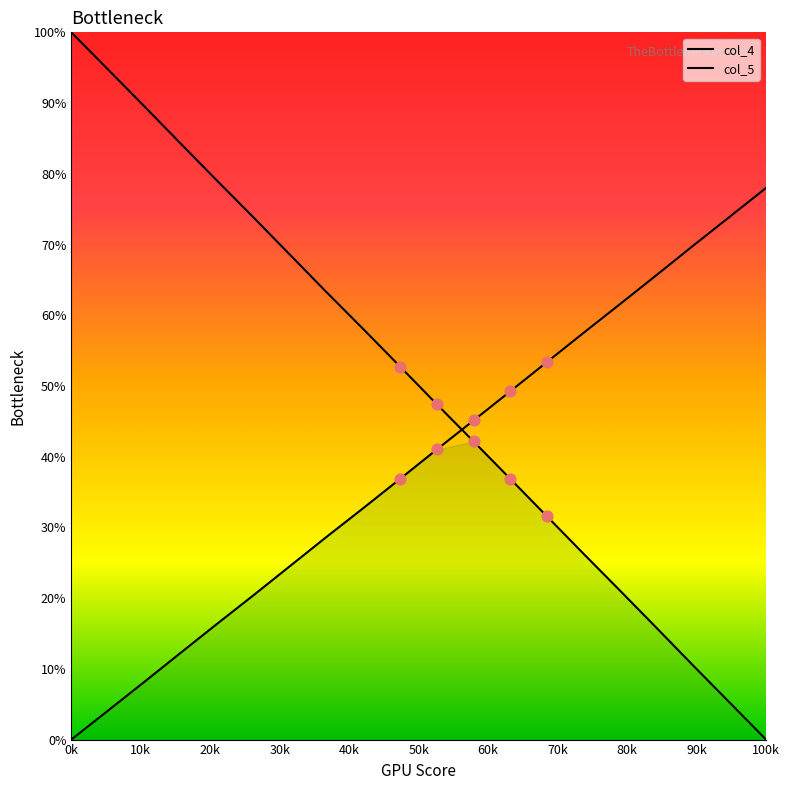

What are all the series names shown in the legend?

col_4, col_5